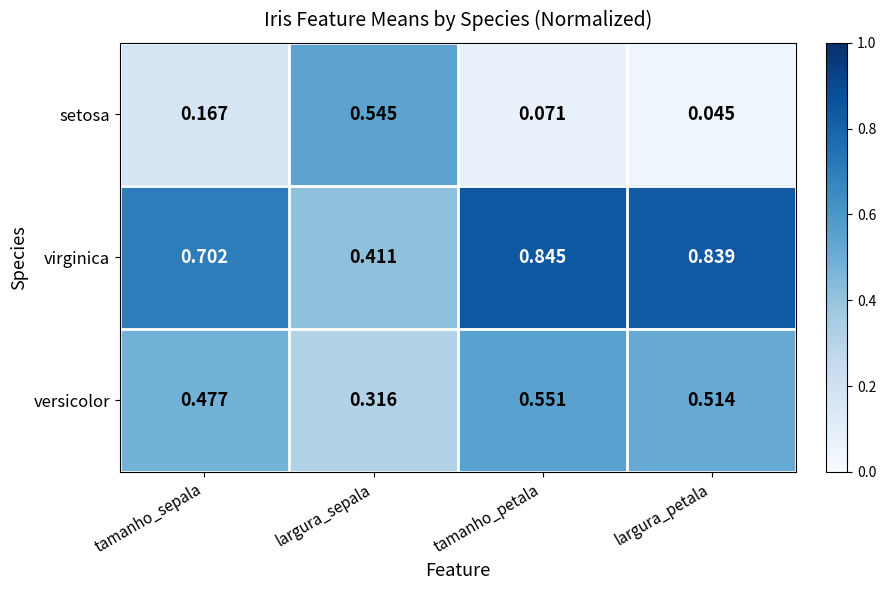

Between tamanho_sepala and largura_sepala, which series saw the biggest shift?

setosa